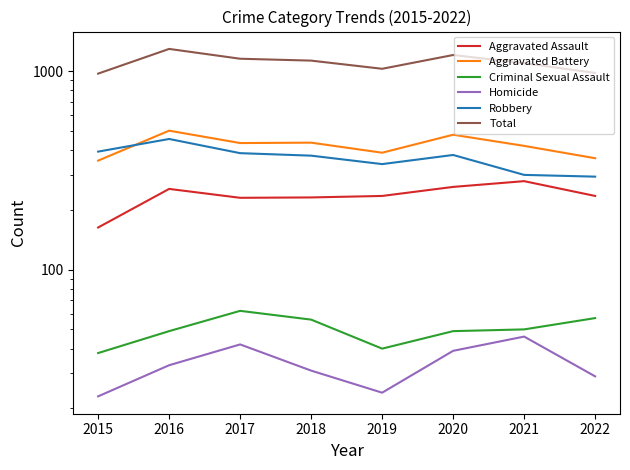

At which category does the chart reach its peak across all series?

2016